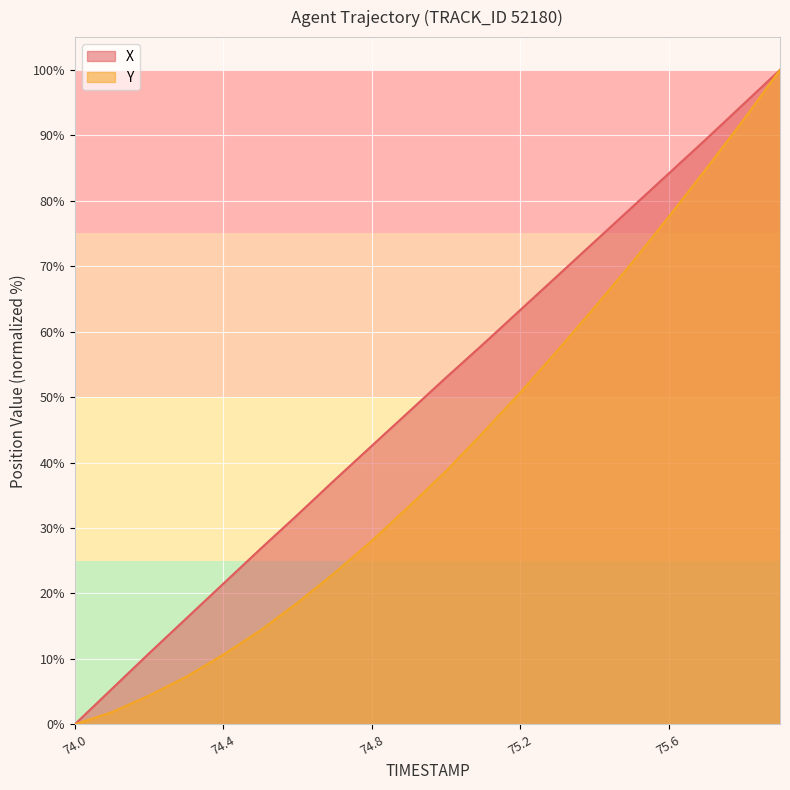

What is the label of the 1st point from the right?

75.9